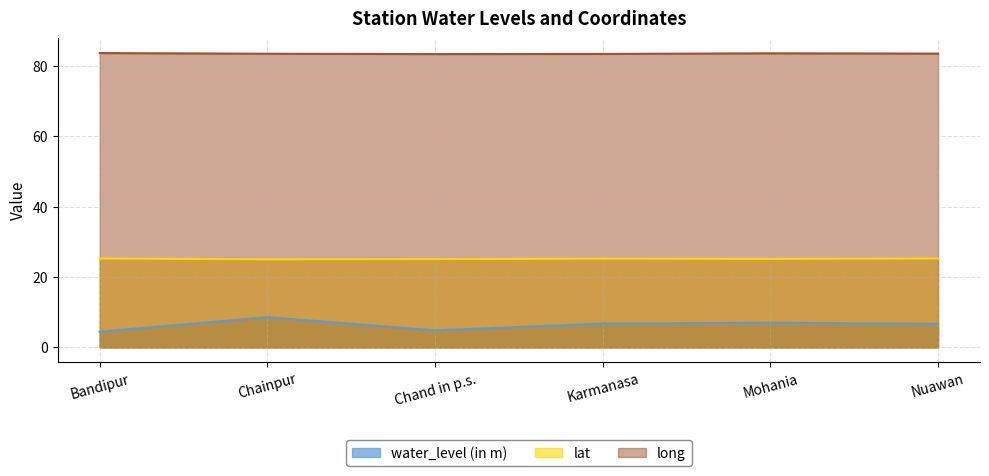

True or false: long and water_level (in m) cross at least once.

False